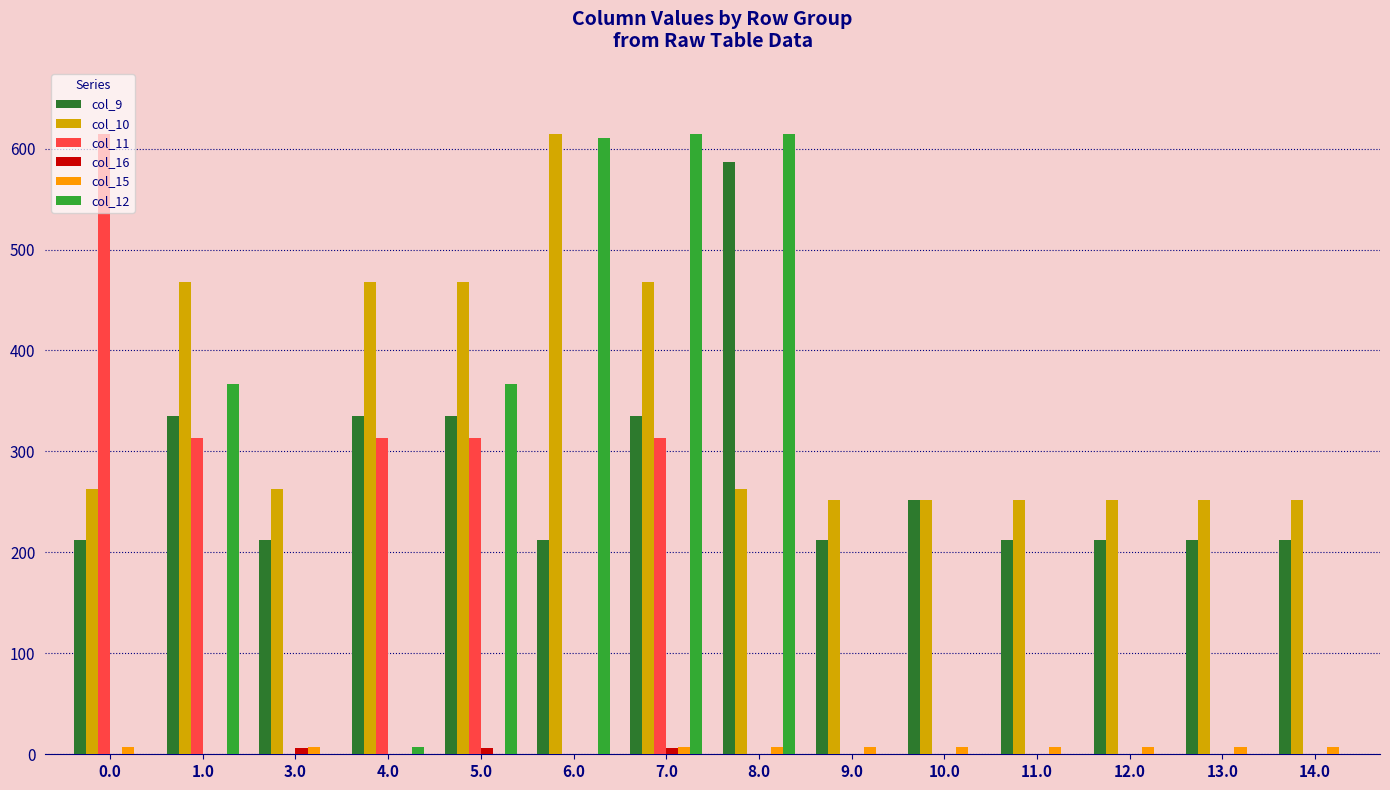

What is the sum of all col_11 values?

1866.5